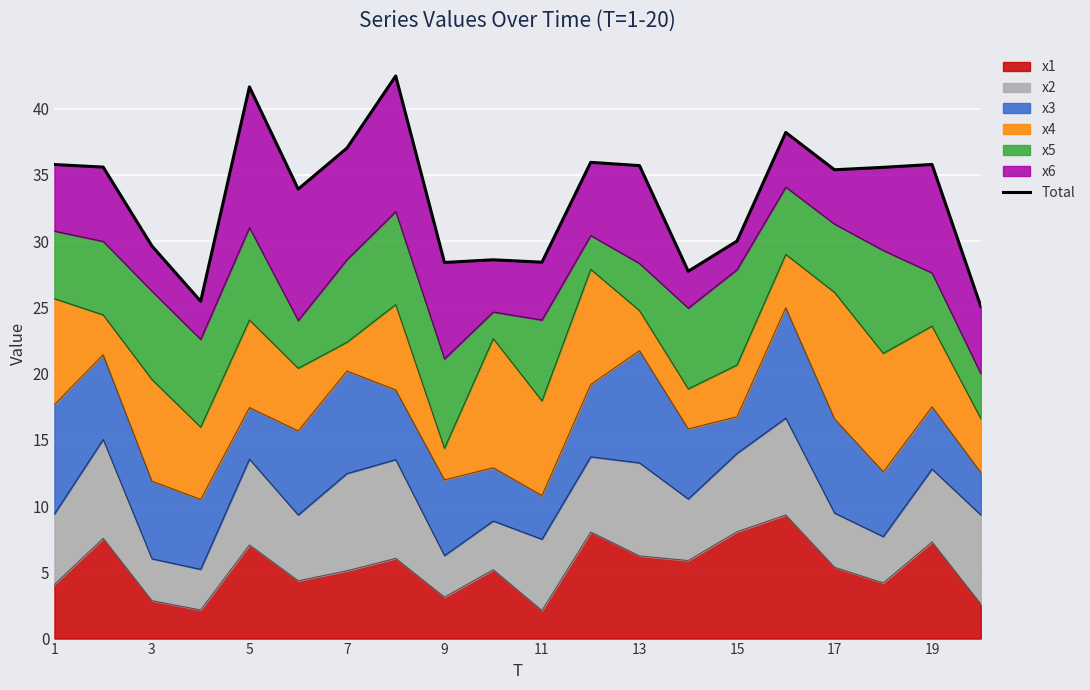

How many interior local valleys (lower than both neighbors) does the data have?

6